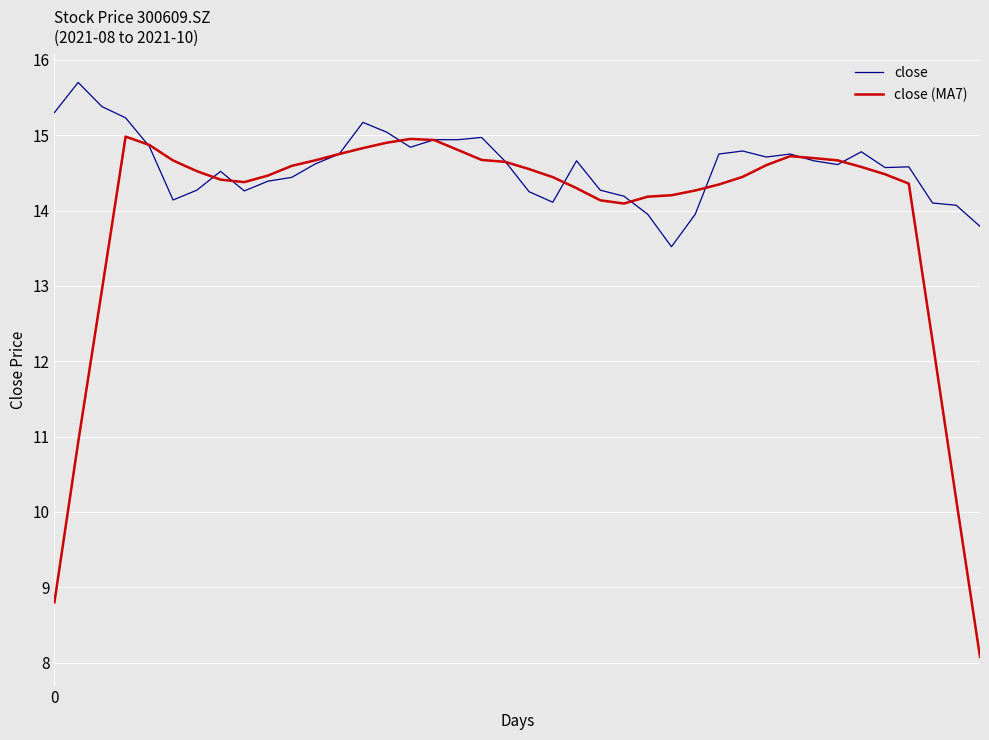

What is the average value of the close series?

14.6